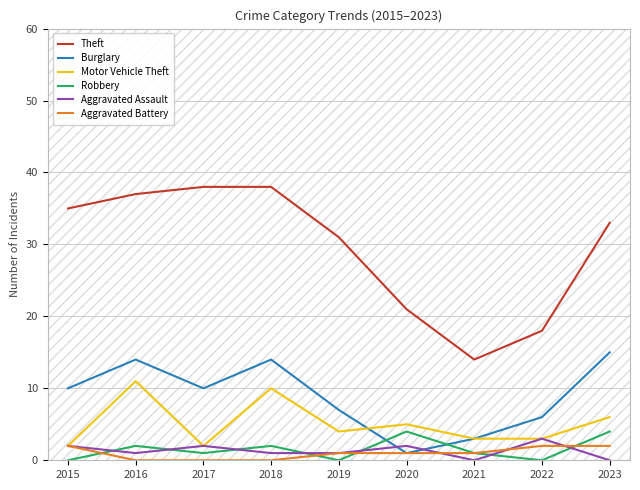

Is the value of Aggravated Assault at 2020 greater than the value of Burglary at 2023?

No